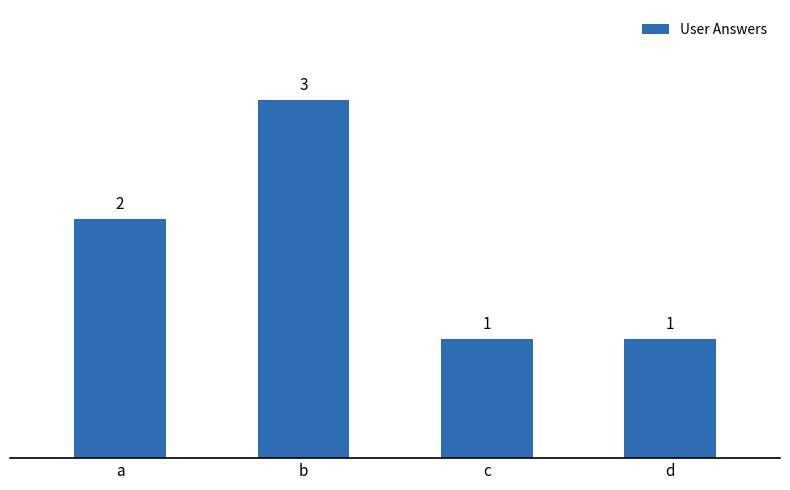

What is the difference between the second highest and minimum values?

1